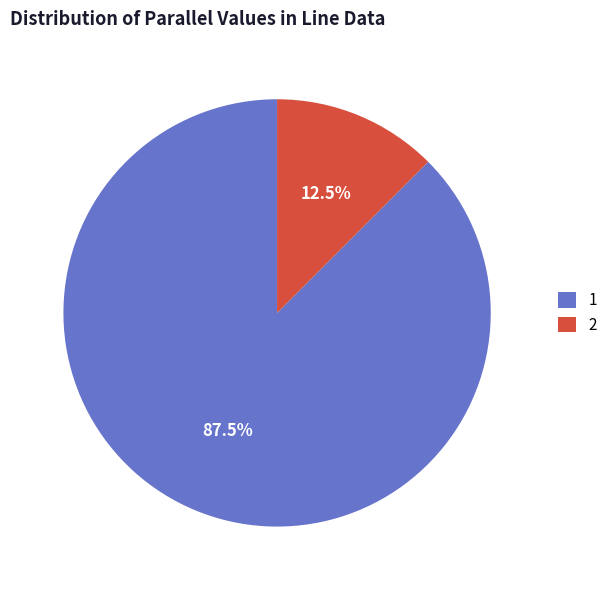

What is the majority slice?

1